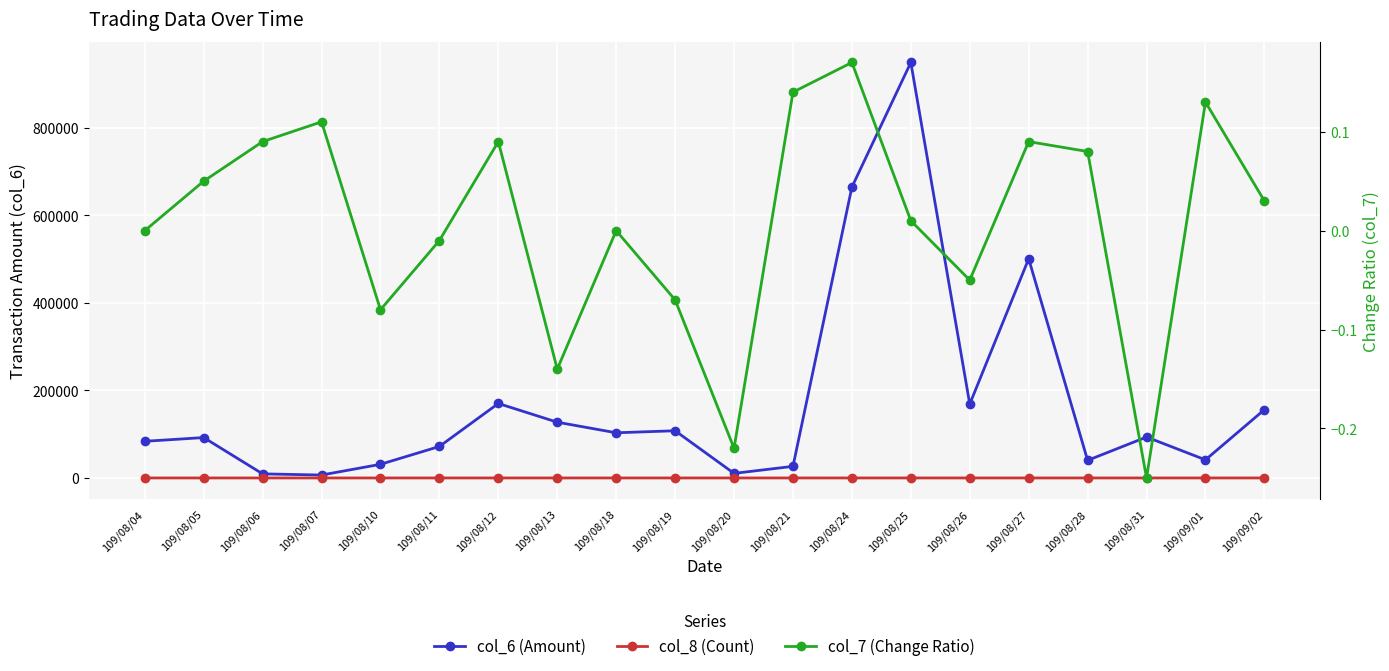

What is the value of the col_7 (Change Ratio) point at the 18th from the left?

-0.2